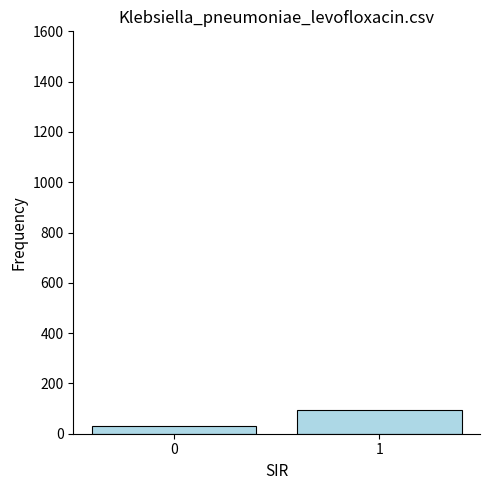

What is the ratio of the value at 0 to the value at 1?

0.3